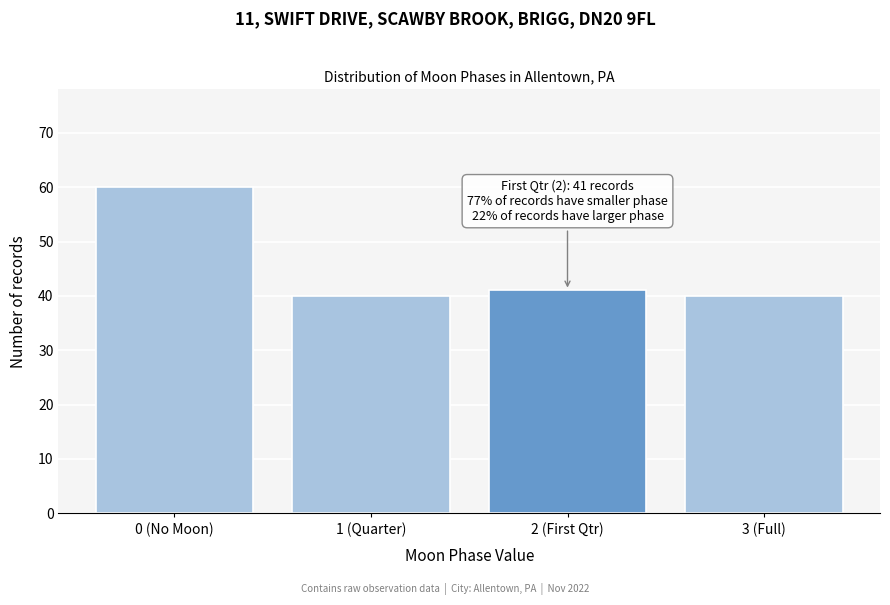

Reading left to right, list all the values displayed in this chart.

60	40	41	40